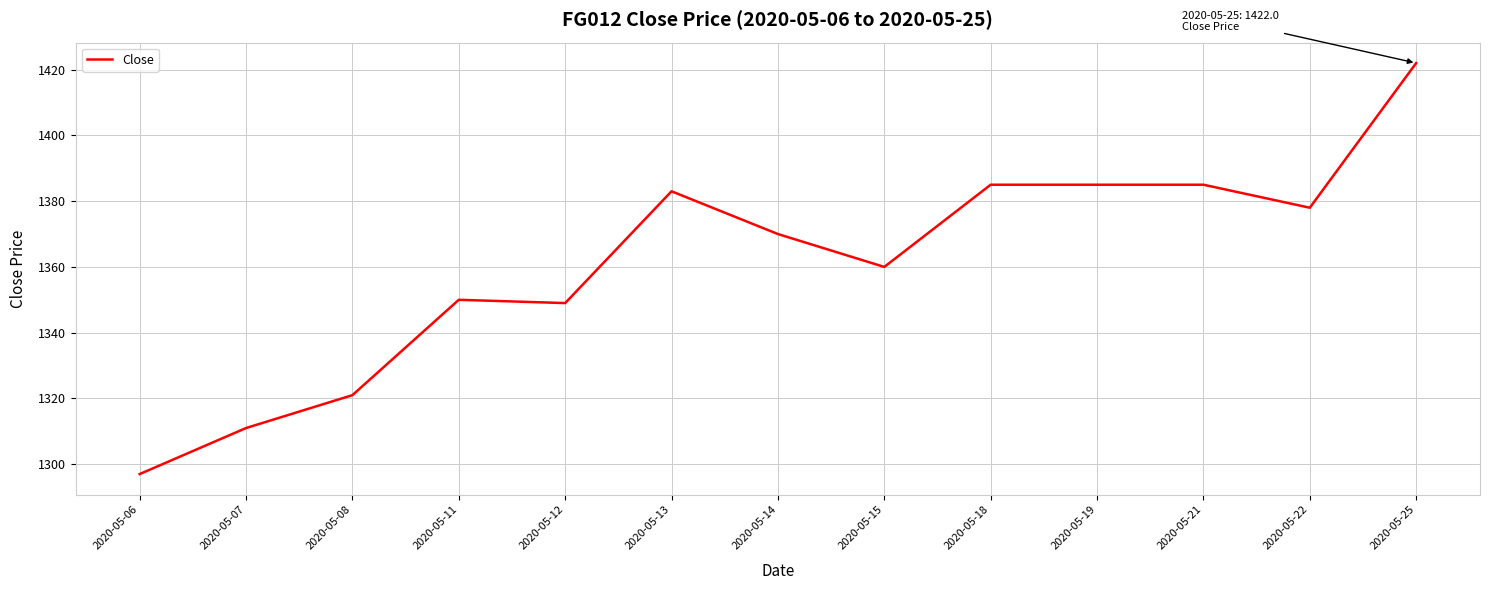

Which category has the highest value across all series?

2020-05-25